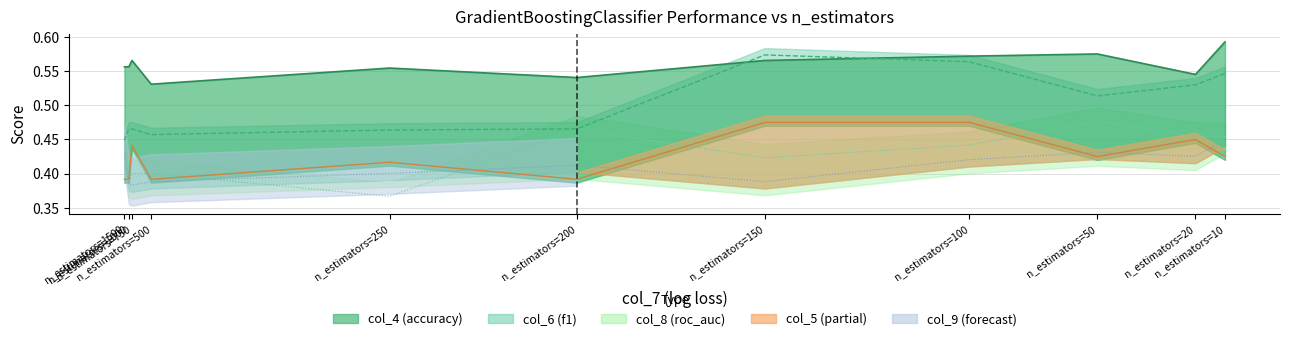

What is the minimum value for col_9?

0.4